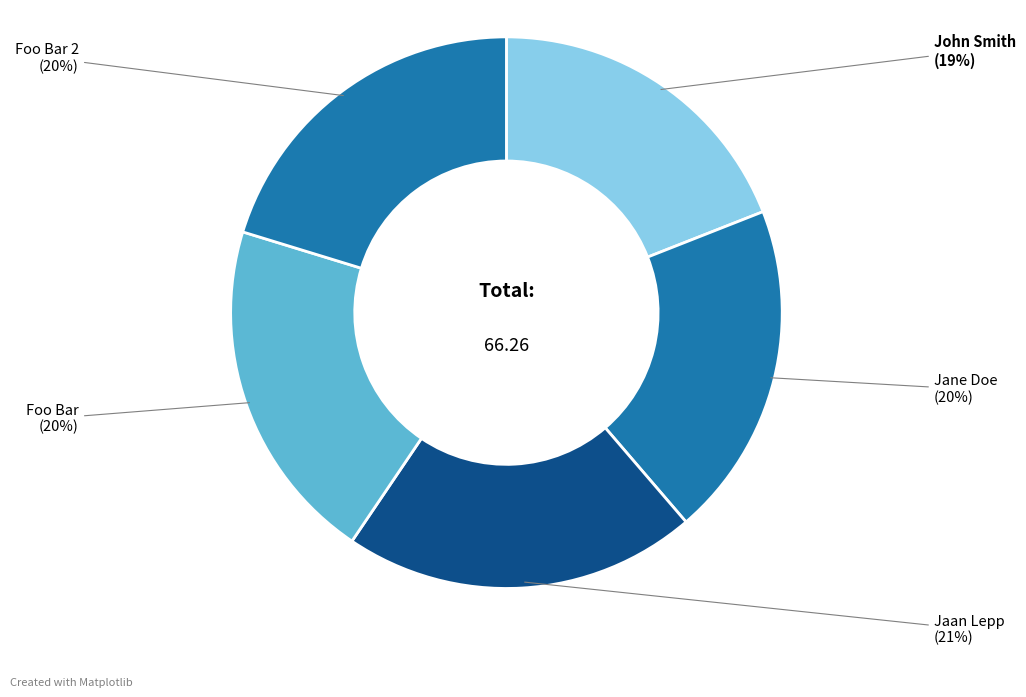

How many slices are in this pie chart?

5